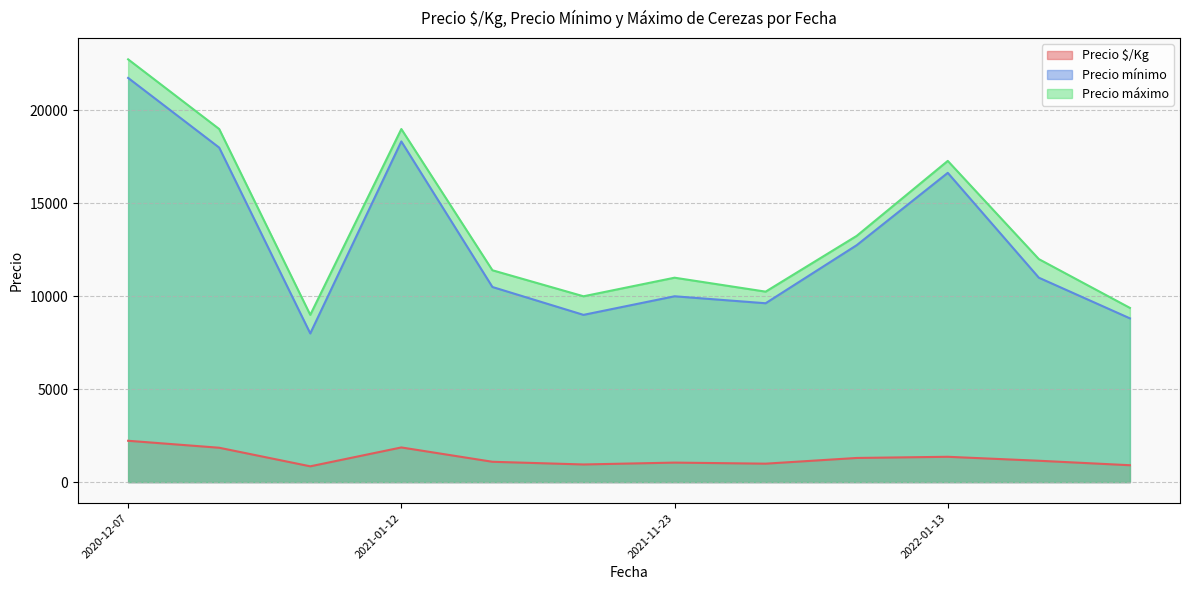

Which label corresponds to the largest value in the chart?

2020-12-07